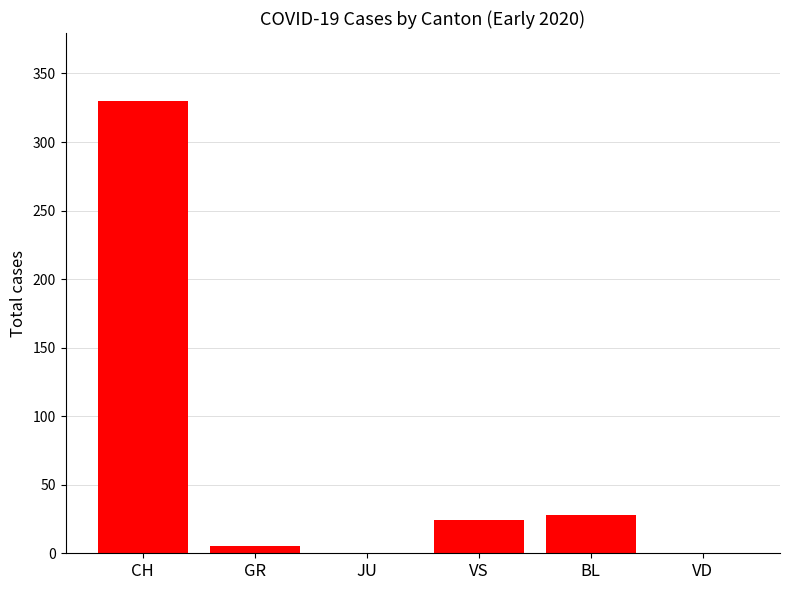

What is the difference between the values at GR and CH?

325